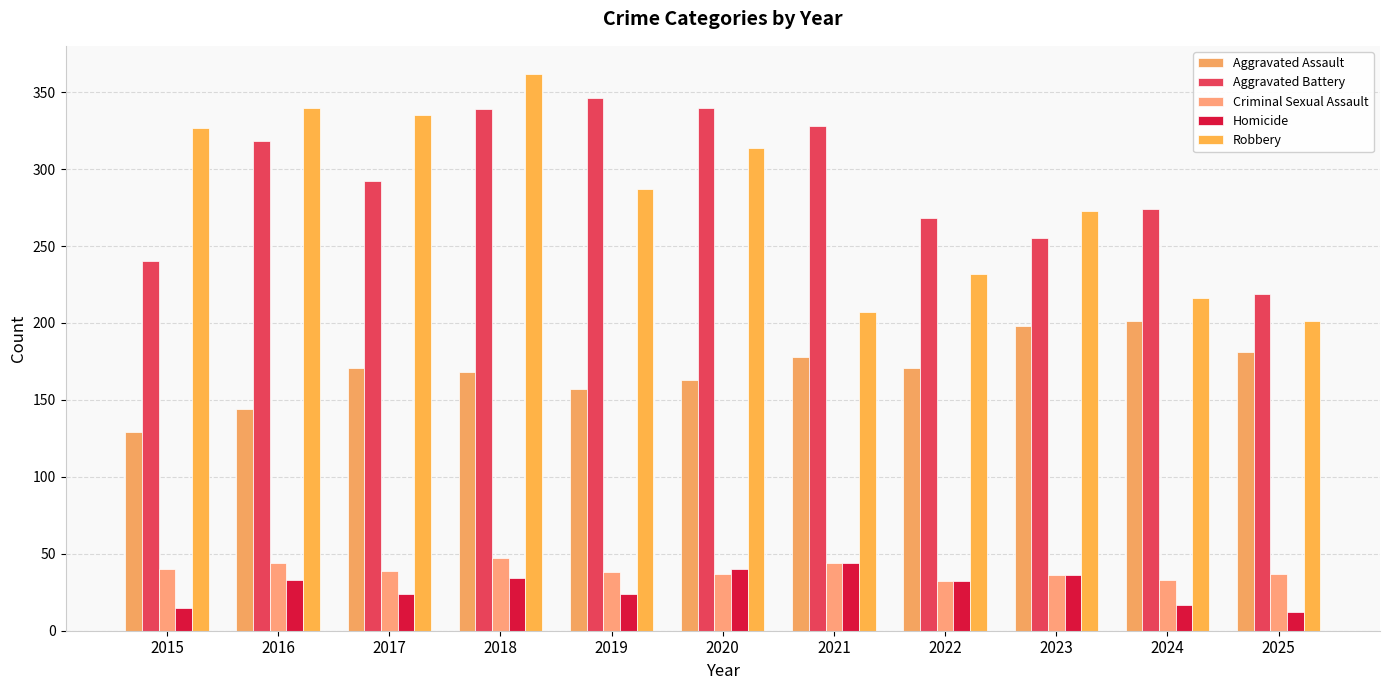

Reading right to left, extract all data points from this chart.

Aggravated Assault: 181	201	198	171	178	163	157	168	171	144	129
Aggravated Battery: 219	274	255	268	328	340	346	339	292	318	240
Criminal Sexual Assault: 37	33	36	32	44	37	38	47	39	44	40
Homicide: 12	17	36	32	44	40	24	34	24	33	15
Robbery: 201	216	273	232	207	314	287	362	335	340	327